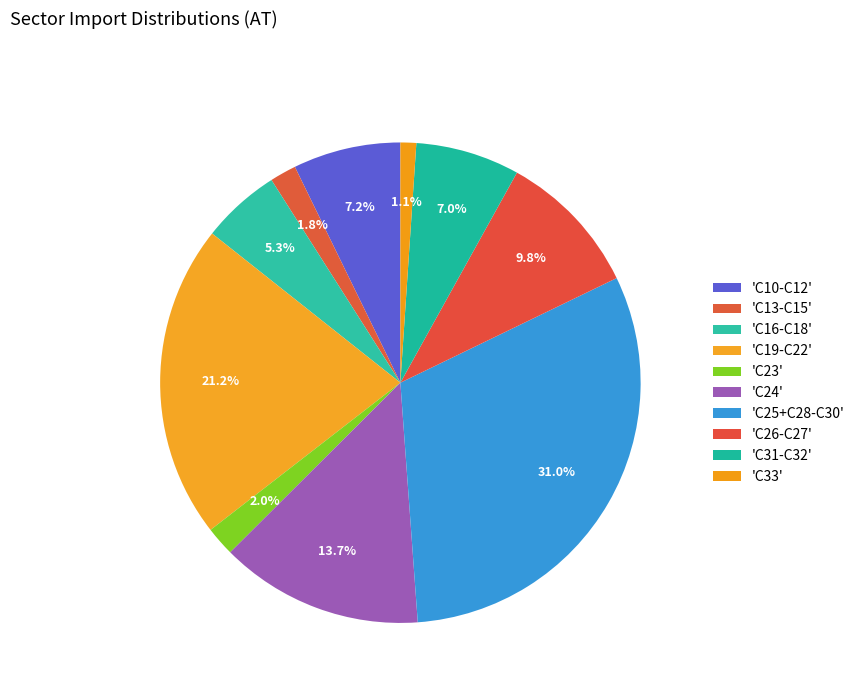

Count the number of slices in the pie.

10